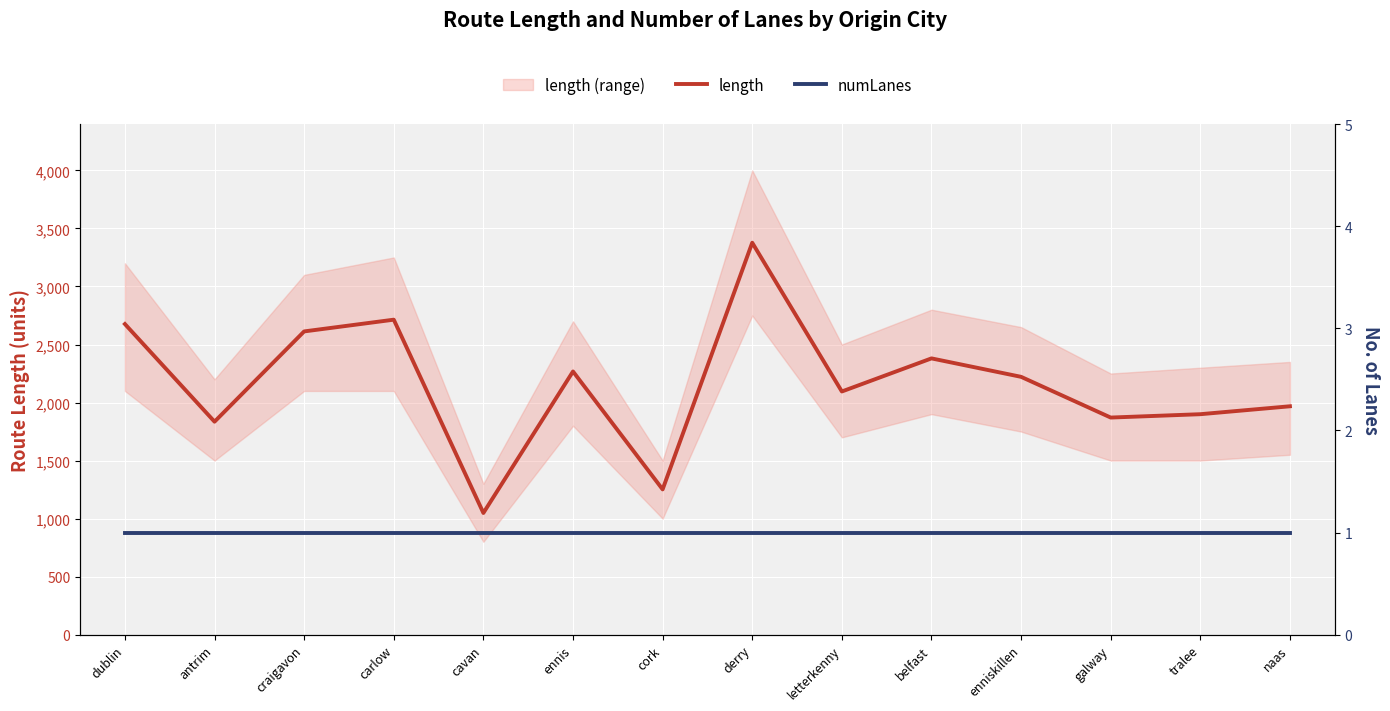

Which category has the lowest value across all series?

dublin